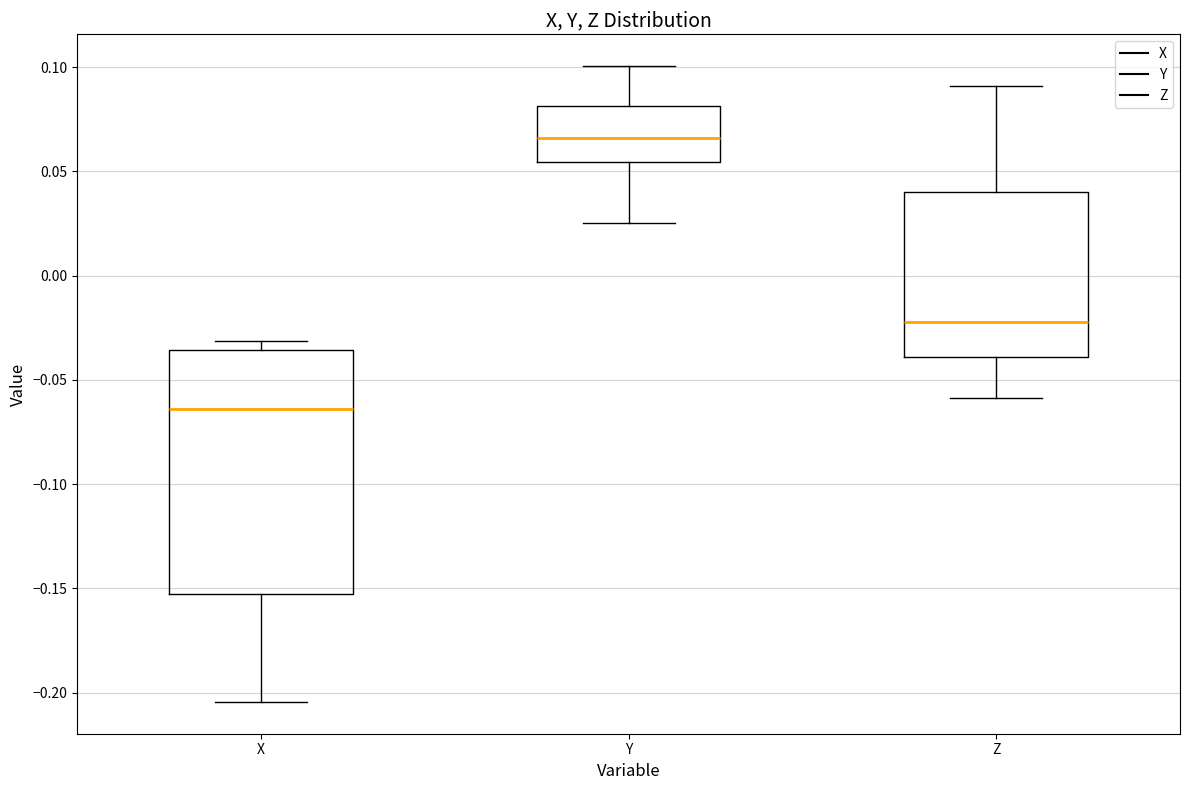

Where is the upper edge of the box for X on the y-axis? The values are not printed on the chart, so give them approximately, as read against the axis.

-0.035